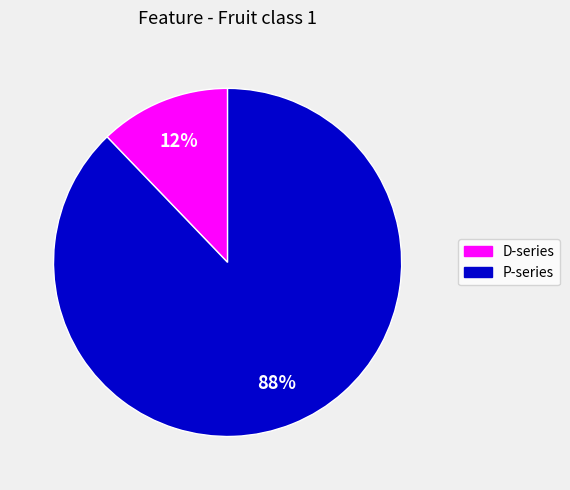

How many segments does this pie chart have?

2